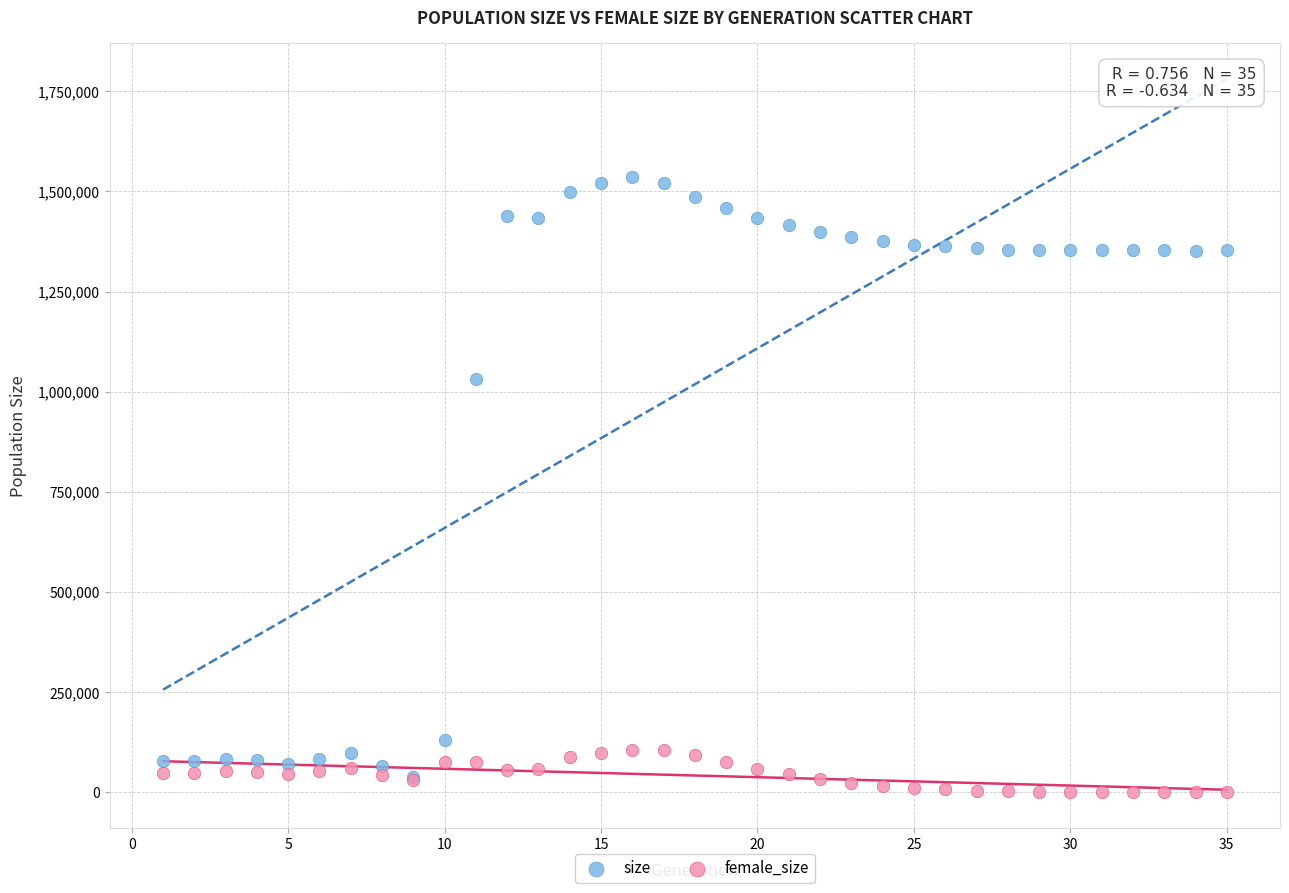

Which series has the widest spread of Y values?

size